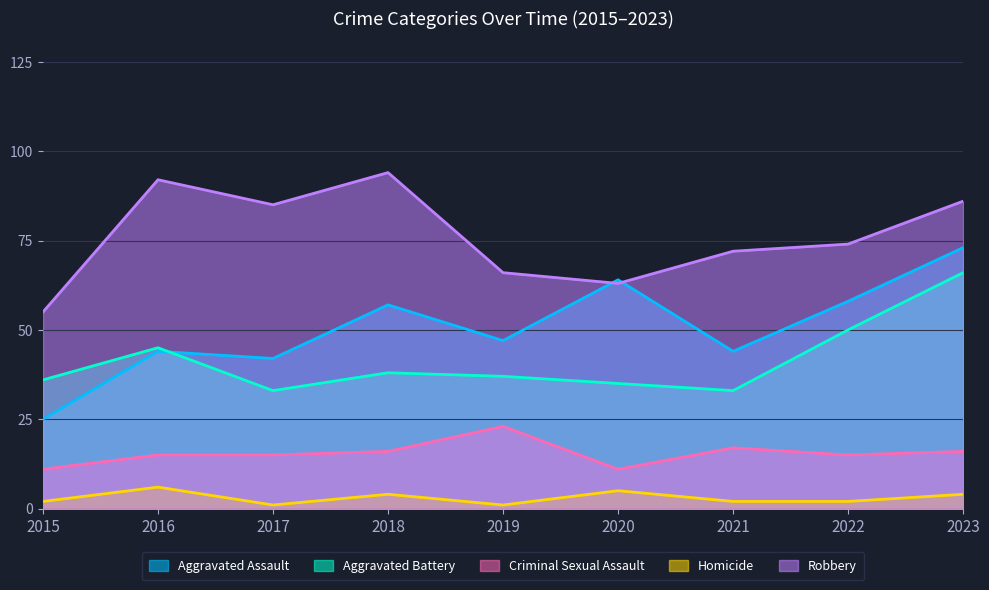

What is the total value across all series at 2023?

245